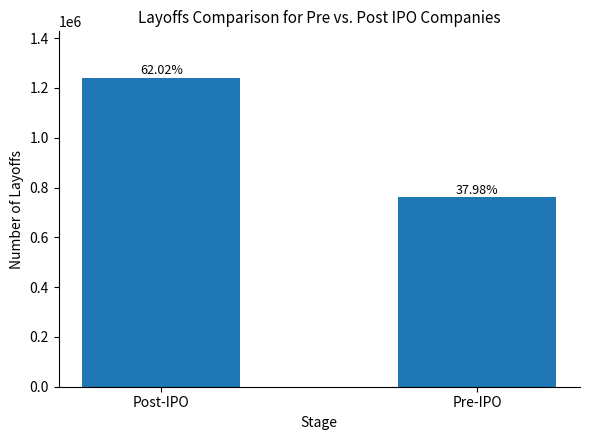

What is the label of the 1st bar from the left?

Post-IPO